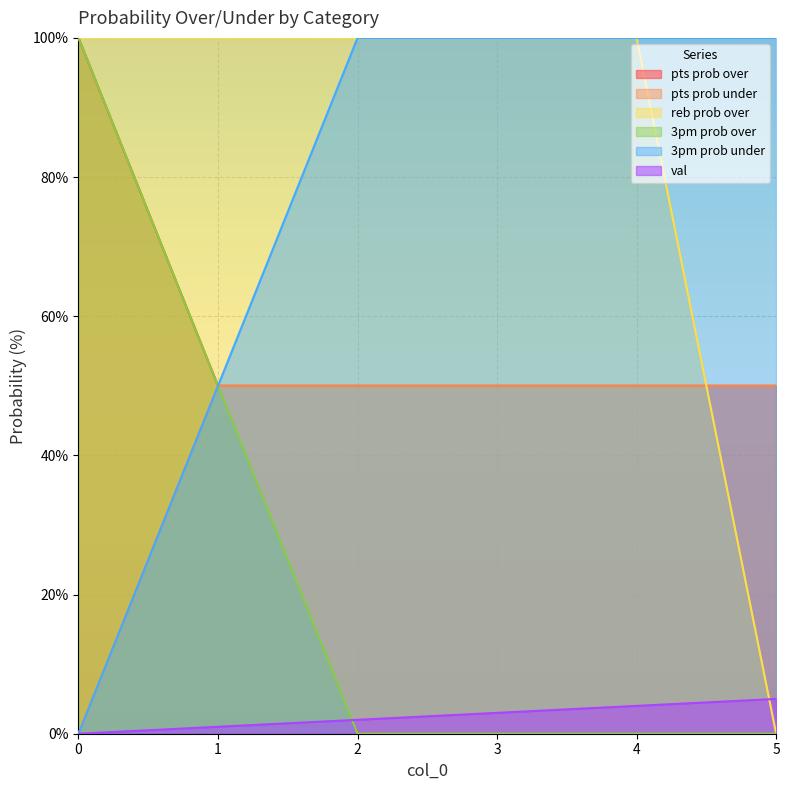

How many data points does each series have?

6